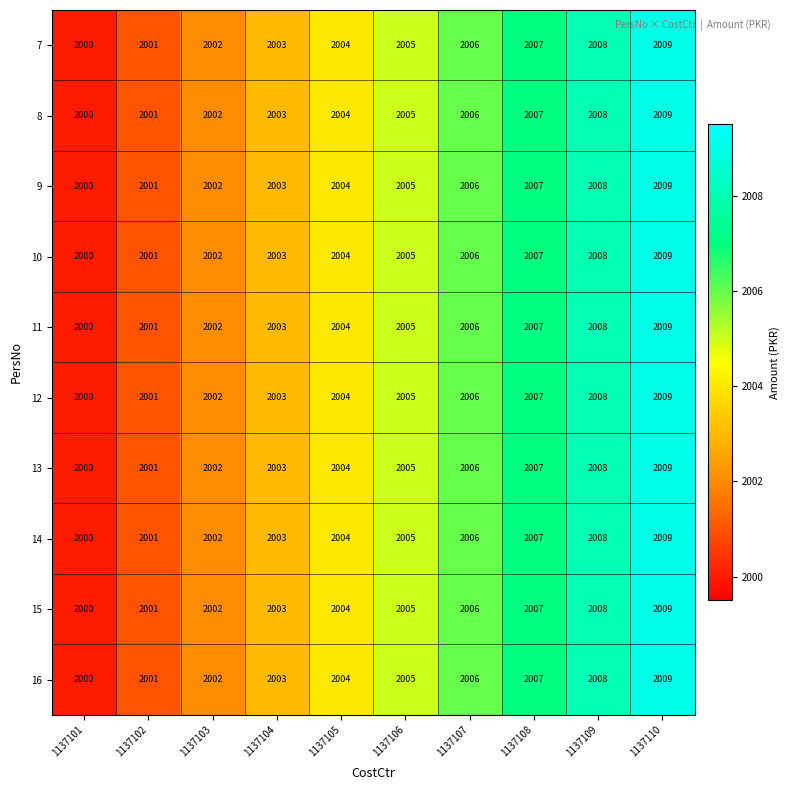

List the labels in order of 9 value, smallest first.

1137101, 1137102, 1137103, 1137104, 1137105, 1137106, 1137107, 1137108, 1137109, 1137110